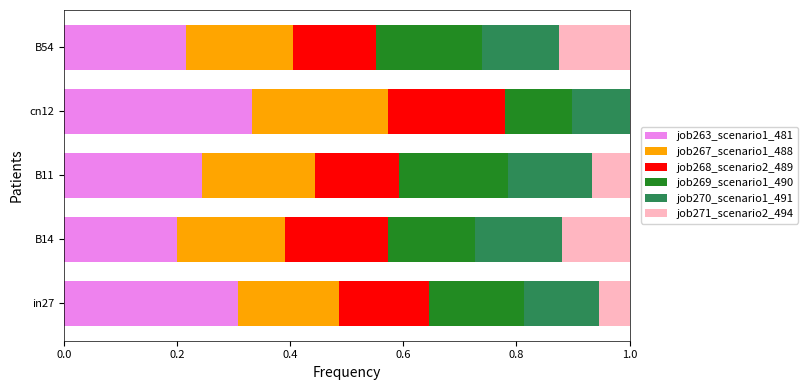

True or false: job263_scenario1_481 has a value of 0.3 at cn12.

True